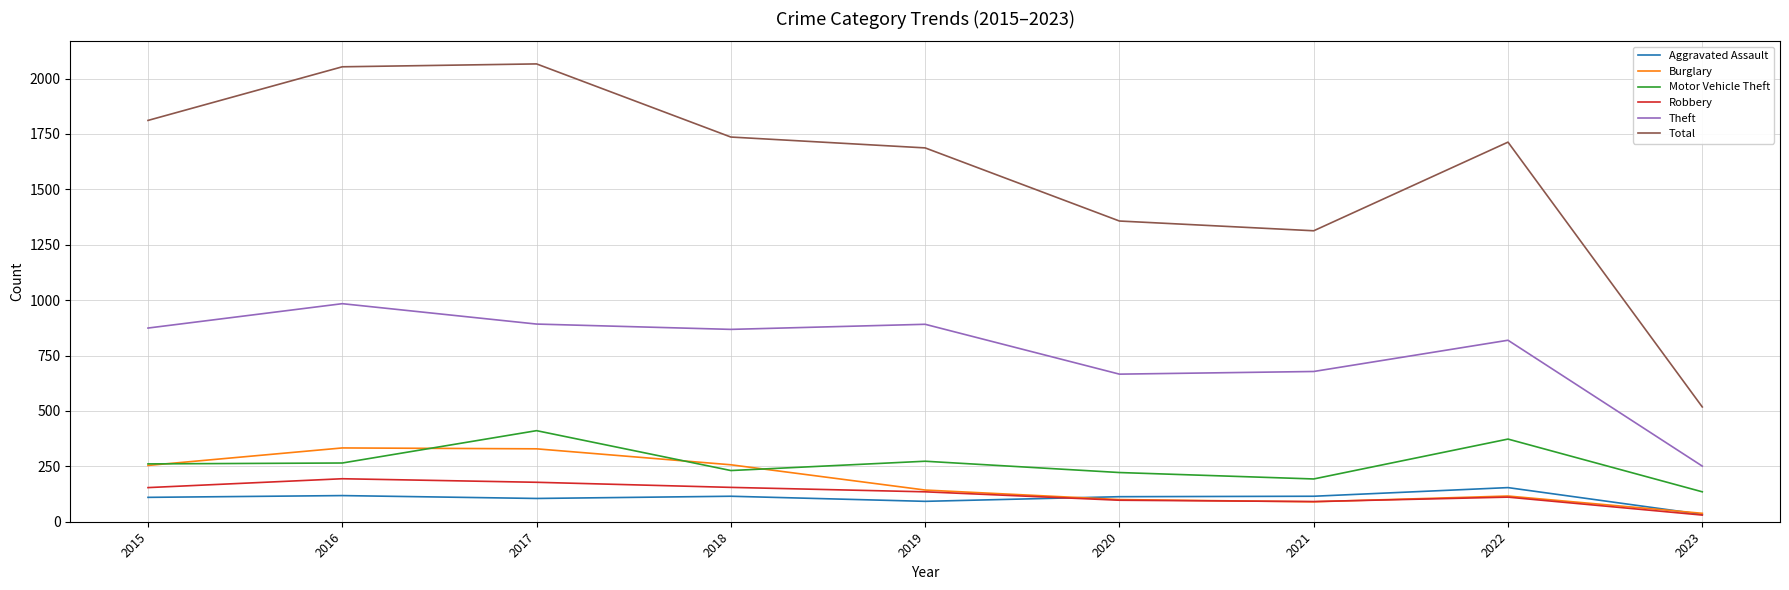

The value of Total at 2019 is 1687. True or false?

True